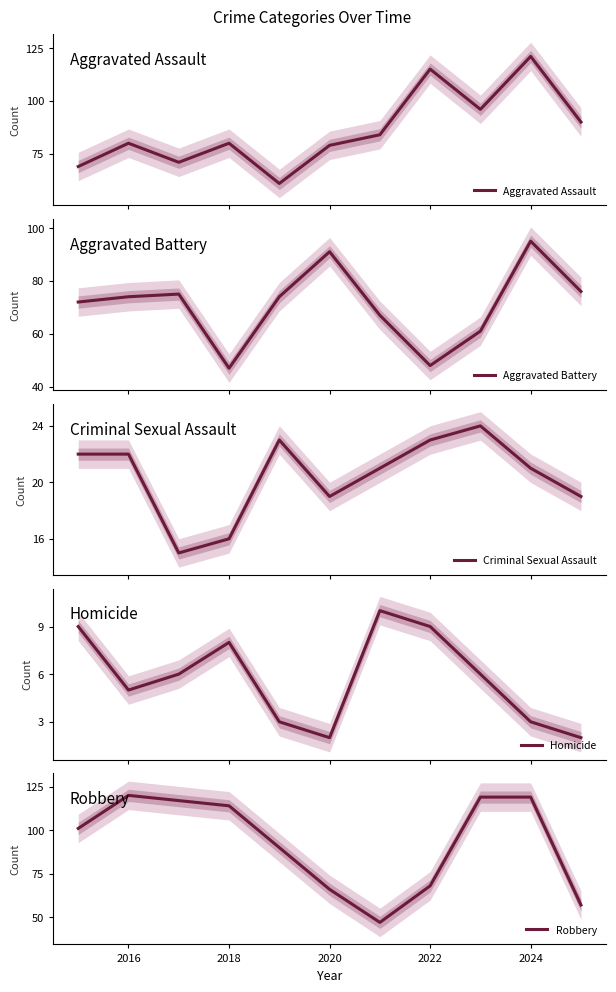

The Robbery series shows 189 at 2018. True or false?

False